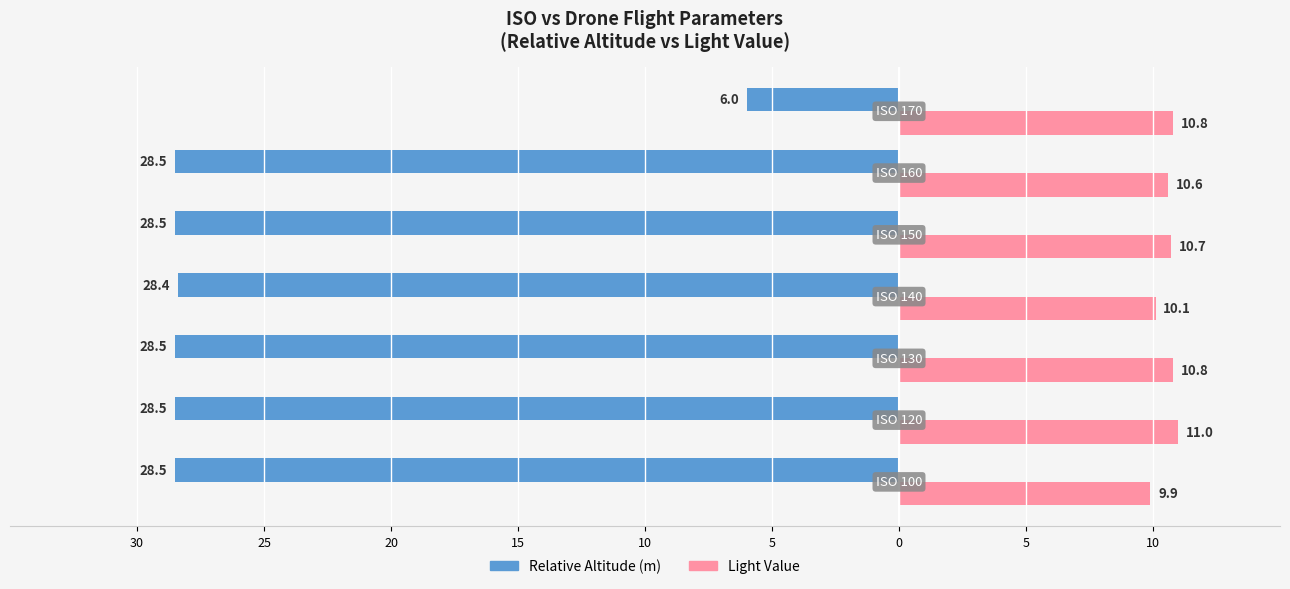

What are all the series names shown in the legend?

Relative Altitude (m), Light Value